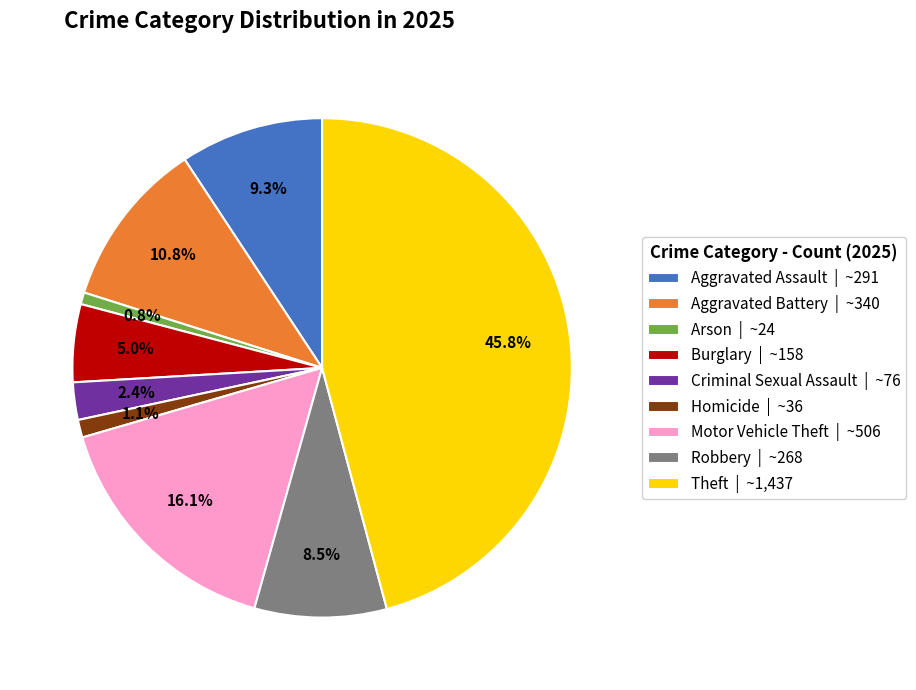

How many slices are in this pie chart?

9